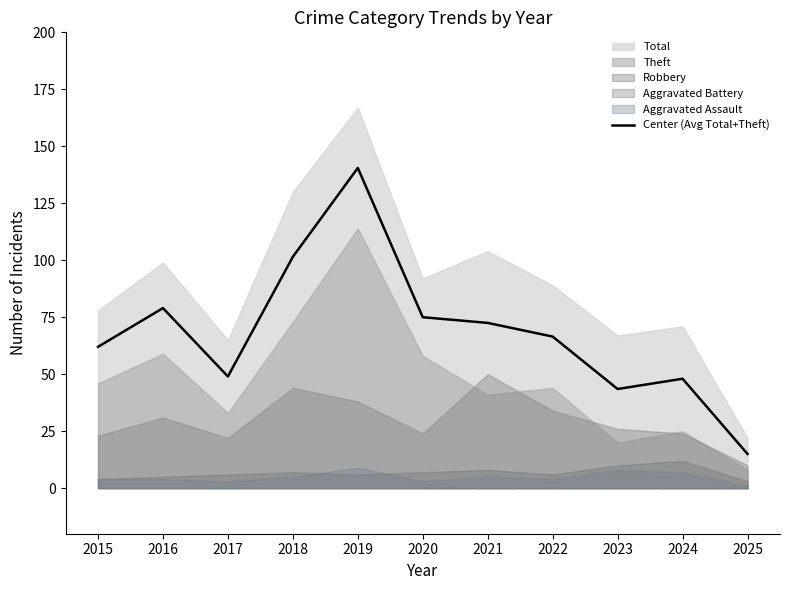

How many data points are above 66?

6